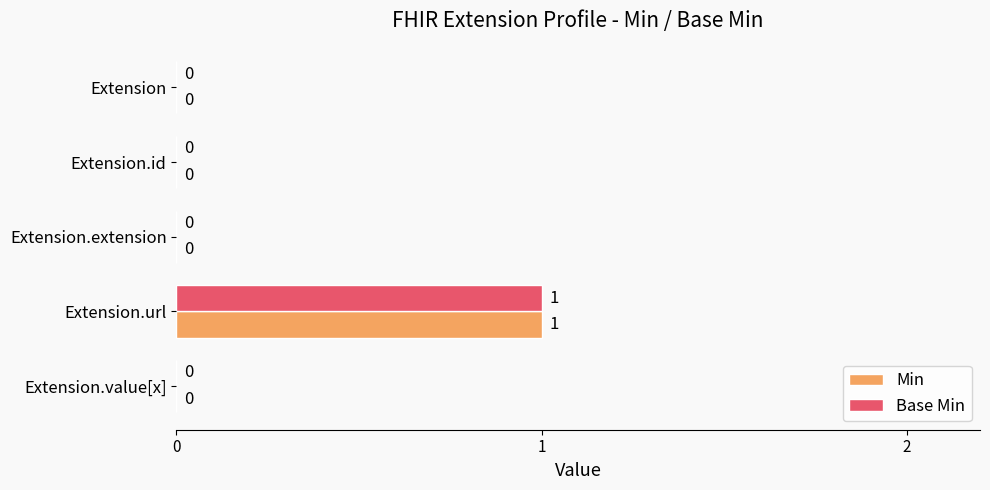

Which category has the highest value in the Min series?

Extension.url